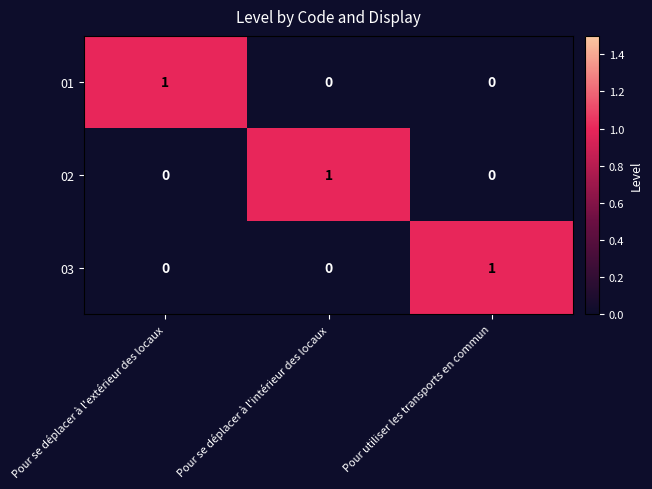

How many series are shown in this chart?

3